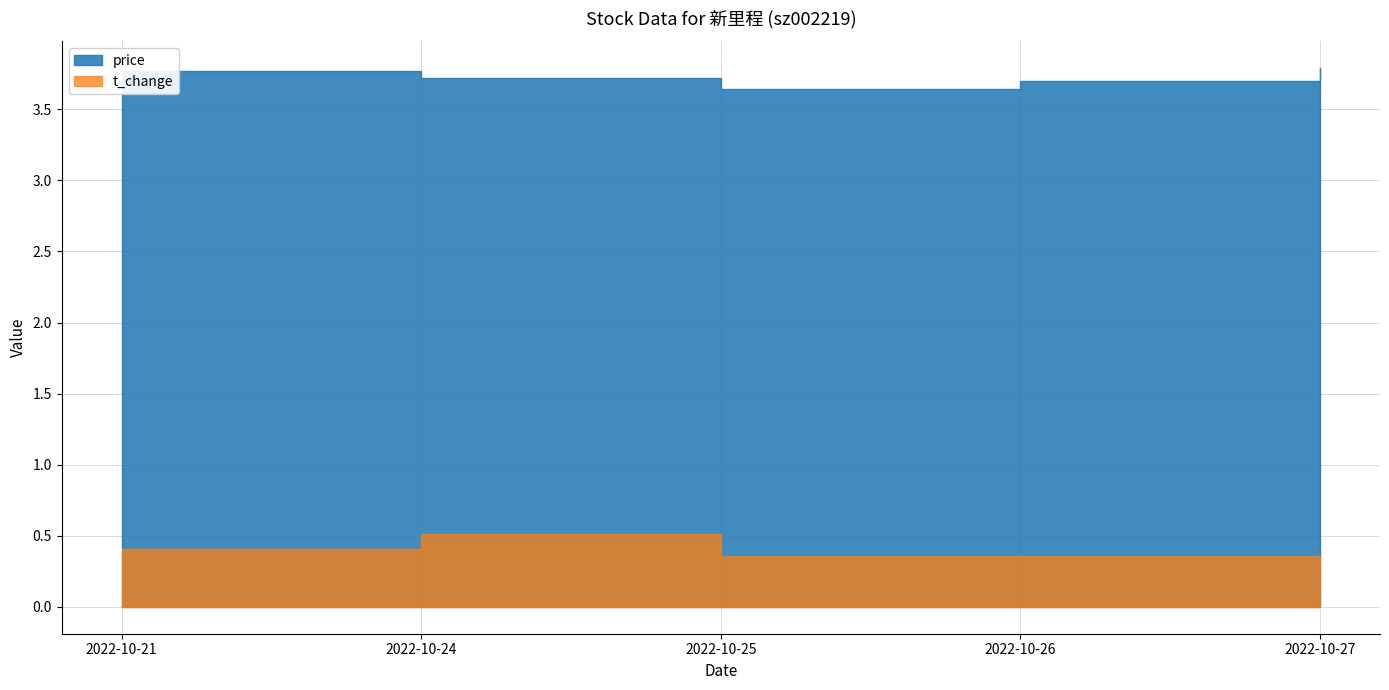

What is the maximum value for price?

3.8